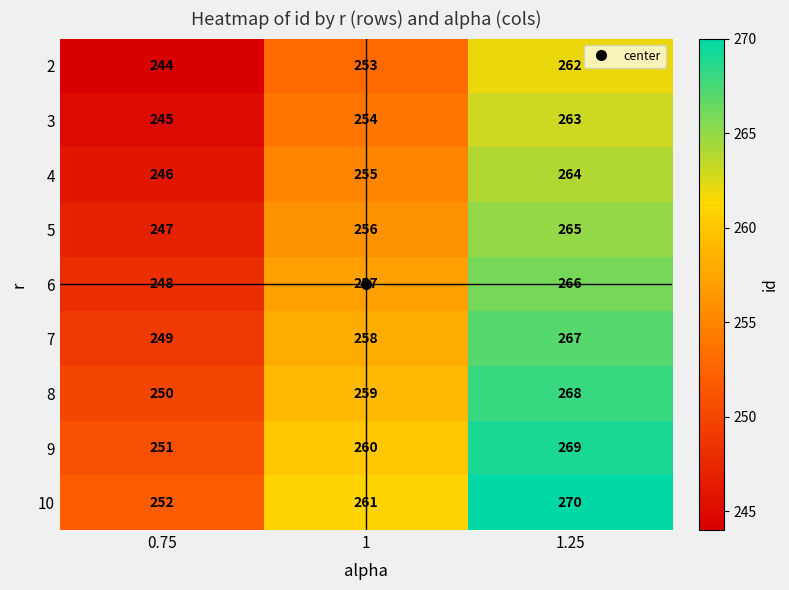

What is the minimum value shown in the chart?

244